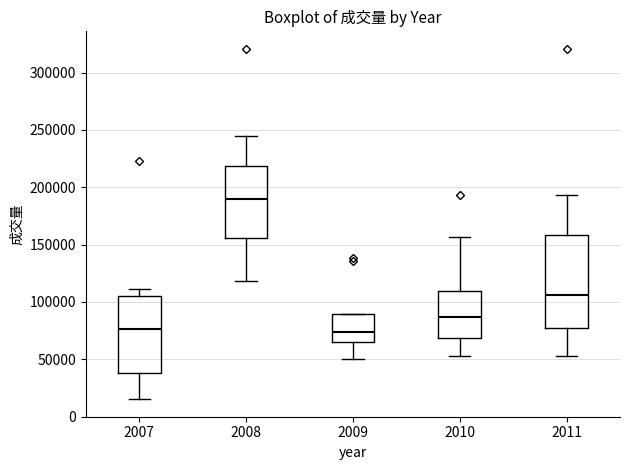

Reading left to right, transcribe this box plot: for each box, give where its median line is, the range the box spans, and where its two whiskers end, as read against the y-axis. The values are not printed on the chart, so give them approximately, as read against the axis.

2007: median 75000, box 40000 to 105000, whiskers 15000 to 110000
2008: median 190000, box 155000 to 220000, whiskers 120000 to 245000
2009: median 75000, box 65000 to 90000, whiskers 50000 to 90000
2010: median 85000, box 70000 to 110000, whiskers 55000 to 155000
2011: median 105000, box 75000 to 160000, whiskers 55000 to 195000